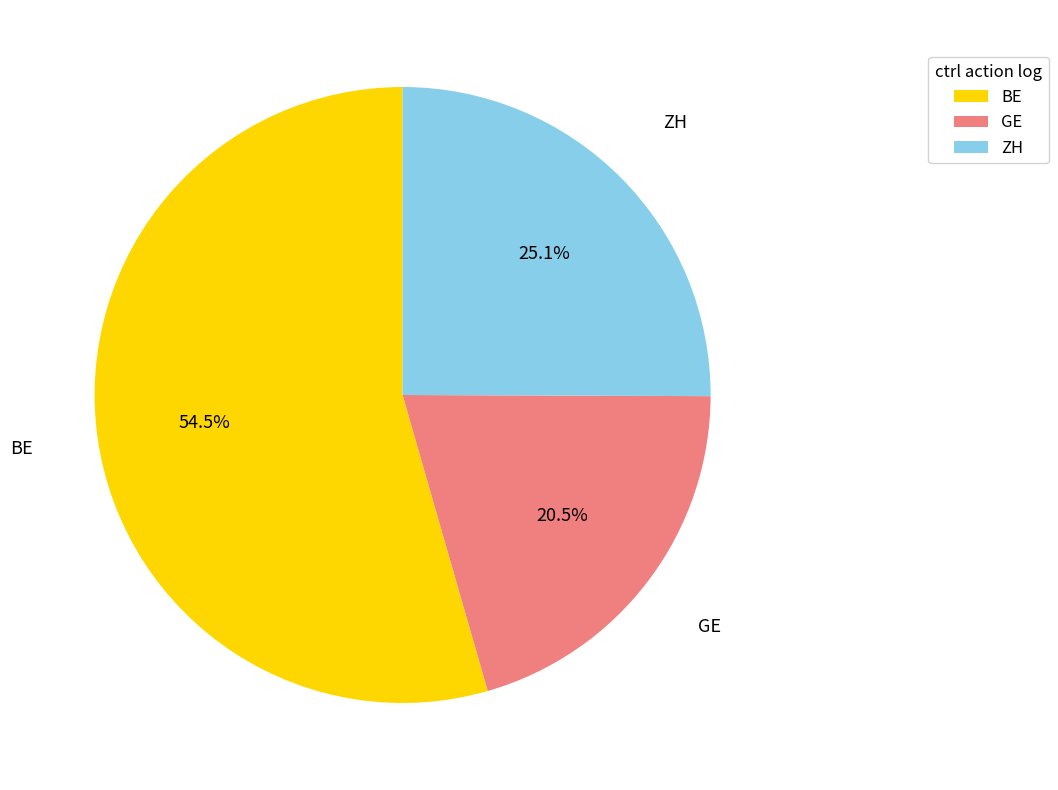

Is there any slice that represents more than half of the pie?

Yes